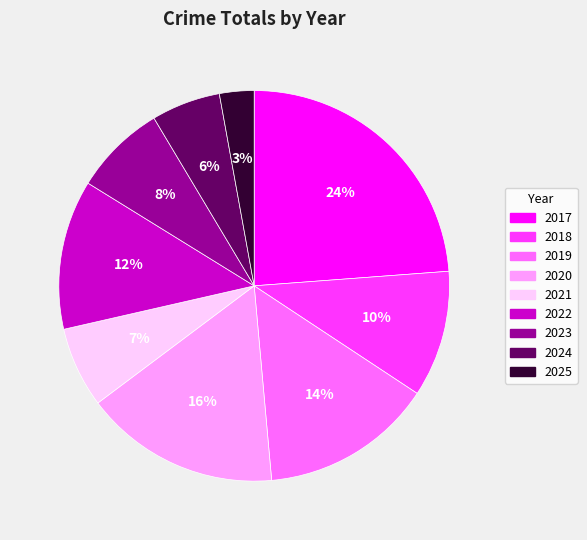

Does 2024 represent more than half of the total?

No